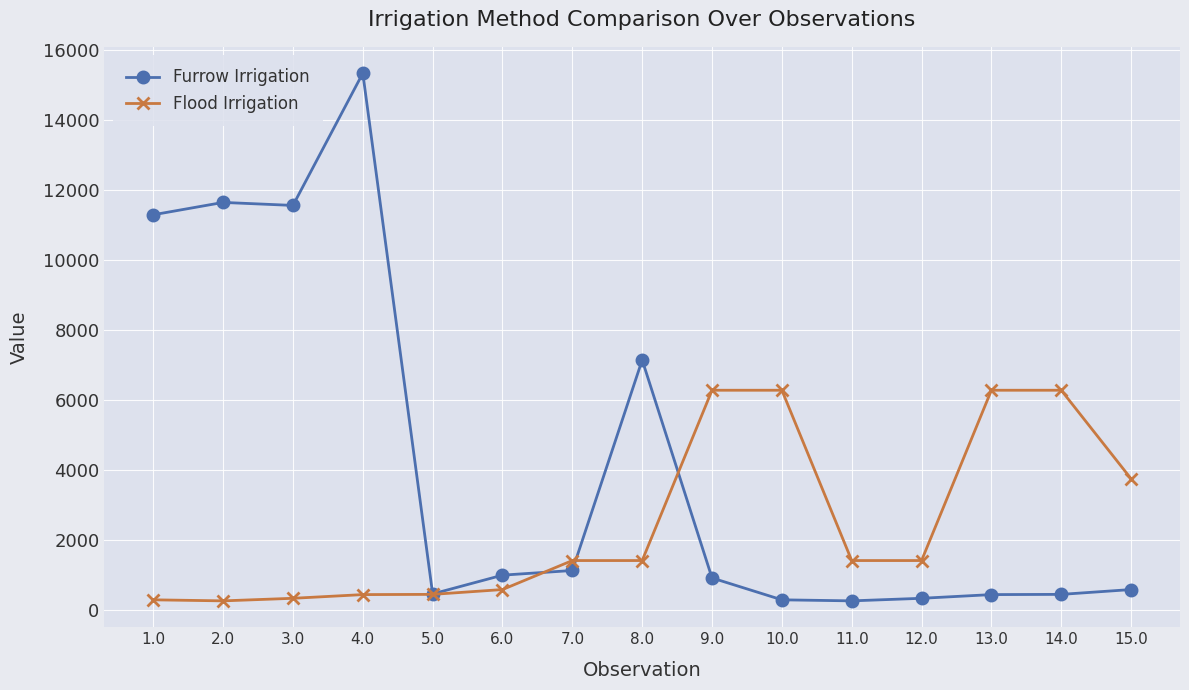

Rank the series at 1.0 from highest to lowest value.

Furrow Irrigation, Flood Irrigation